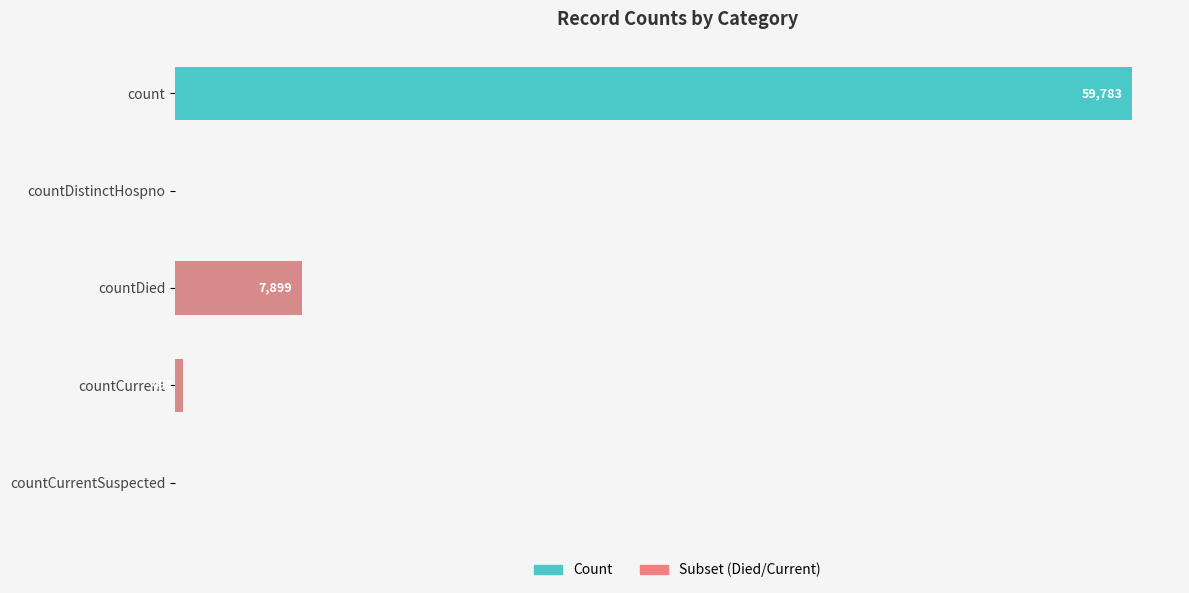

True or false: Subset (Died/Current) has a value of 203 at 30000.

False